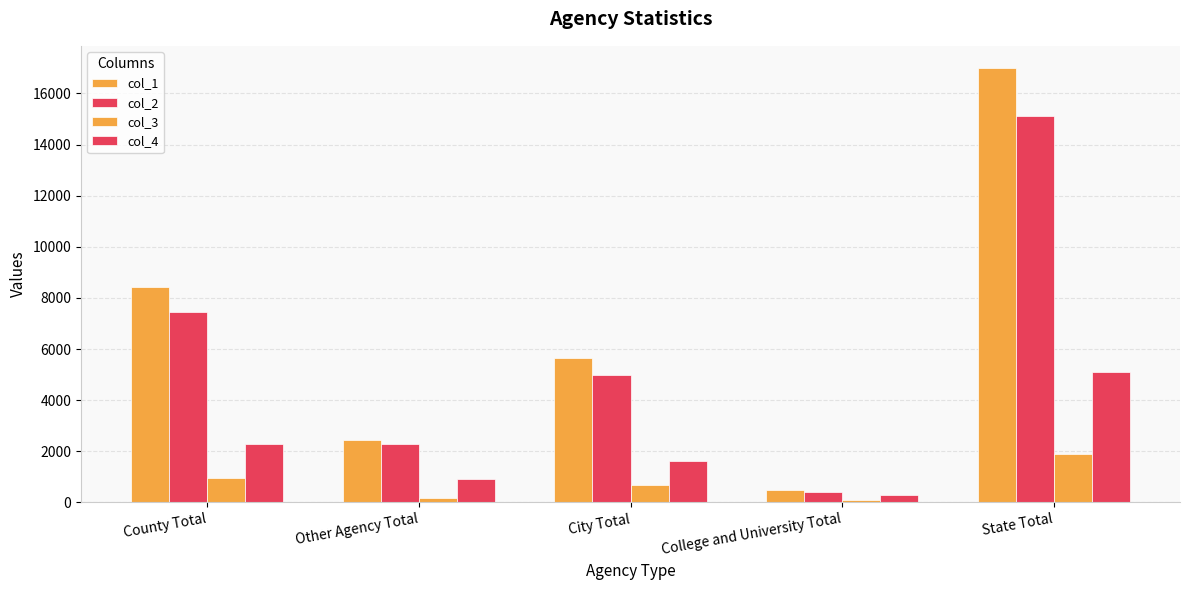

How many groups of bars are there?

5